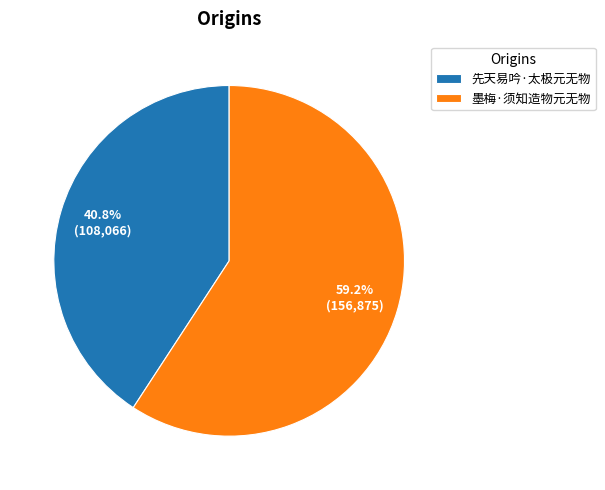

To the nearest percent, what is the combined percentage of 墨梅·须知造物元无物 and 先天易吟·太极元无物?

100%